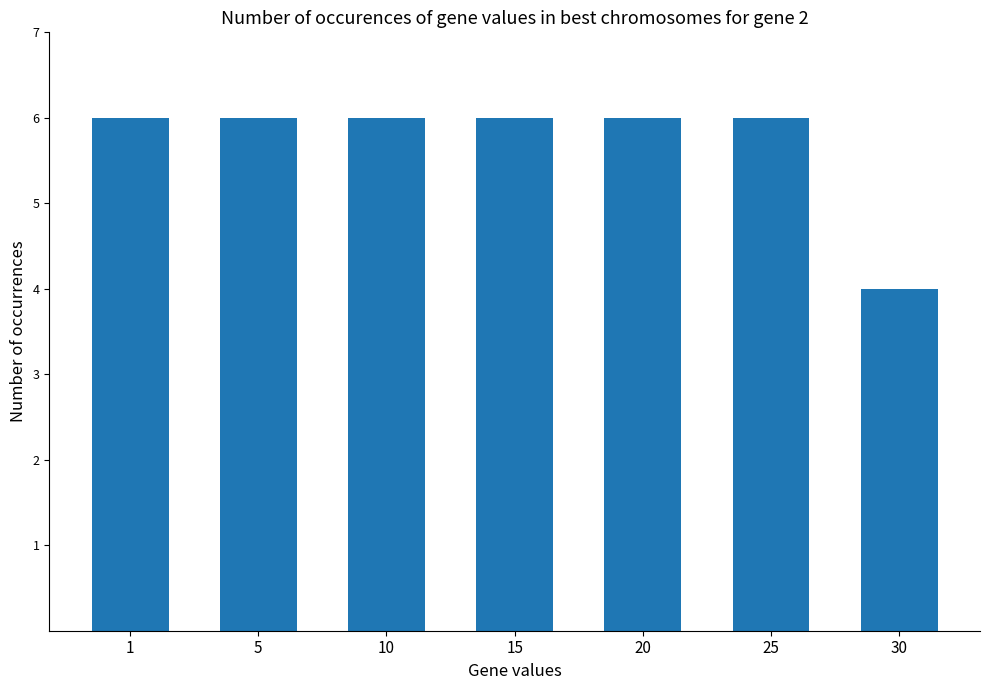

Is it true that the value at 10 is 3?

False